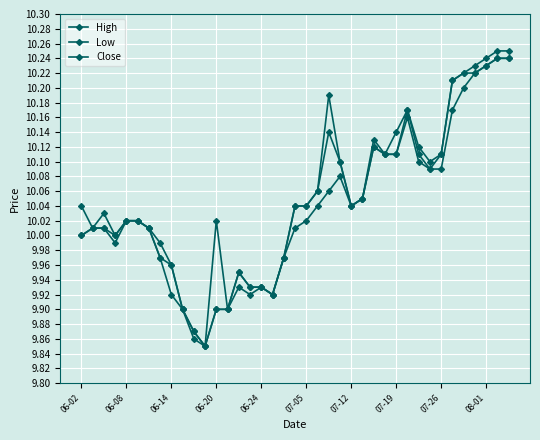

How many series are shown in this chart?

3